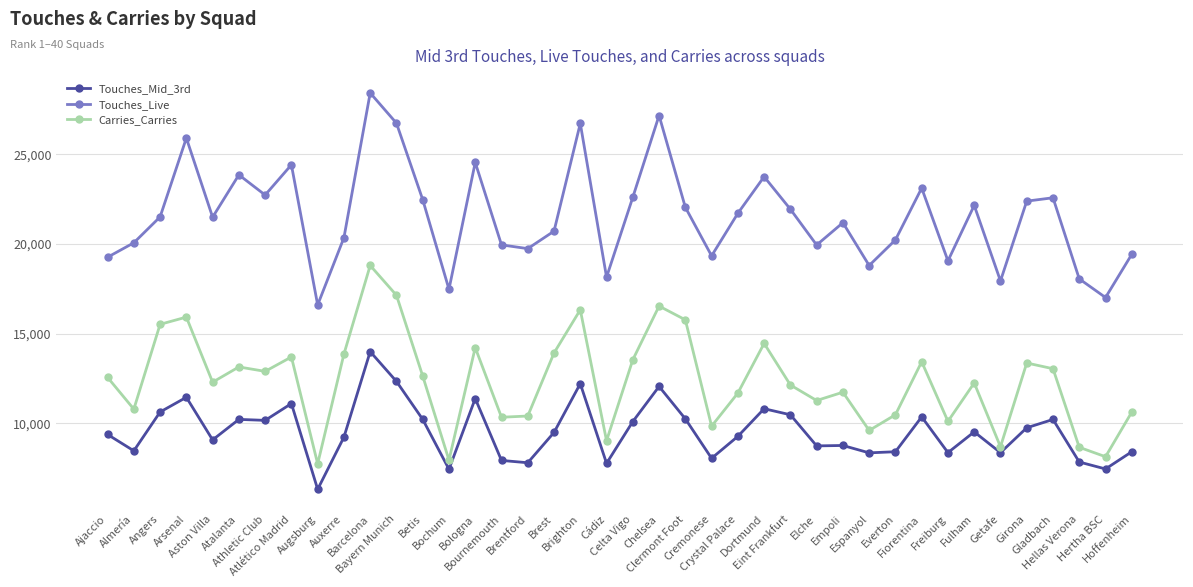

What is the average value of the Touches_Mid_3rd series?

9557